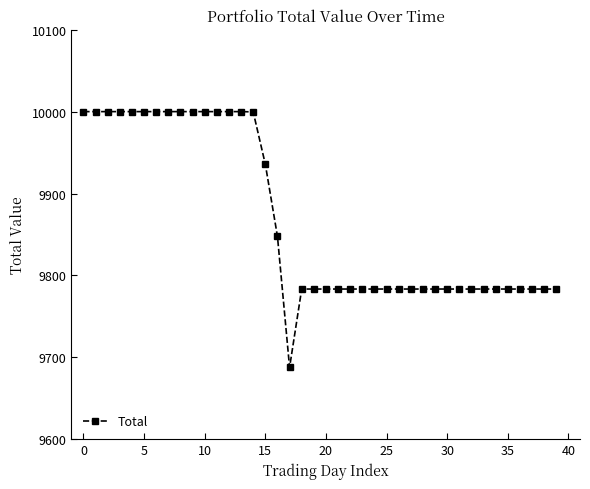

What is the sum of all values?

394704.4